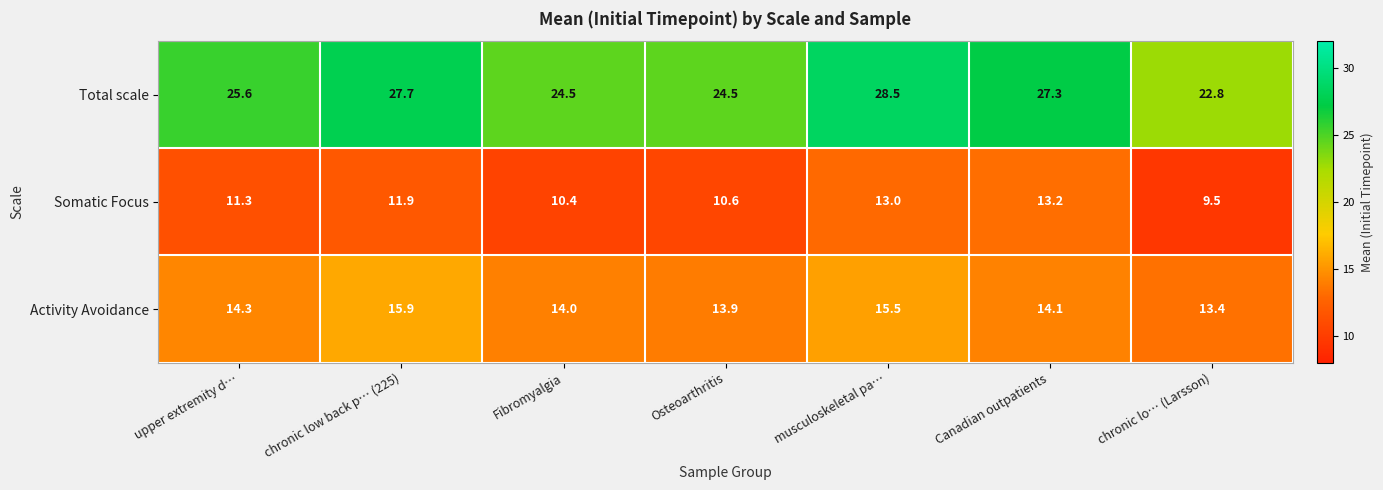

The Activity Avoidance series shows 22.4 at Osteoarthritis. True or false?

False